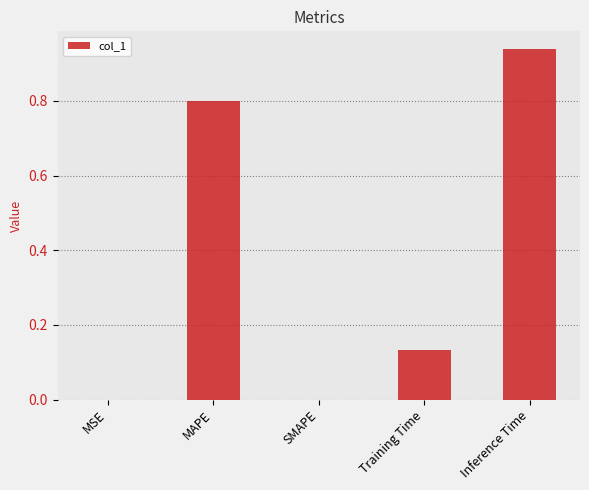

Is it true that the value at MAPE is 0.8?

True